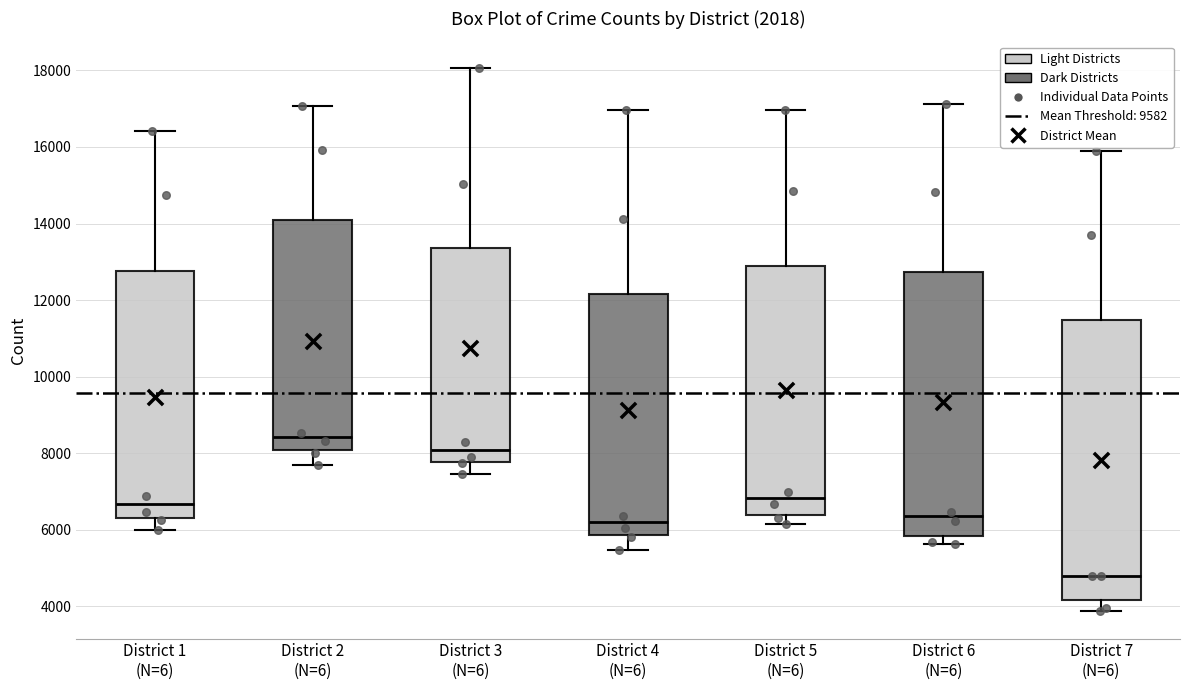

Which box has the highest median line?

District 2 (N=6)